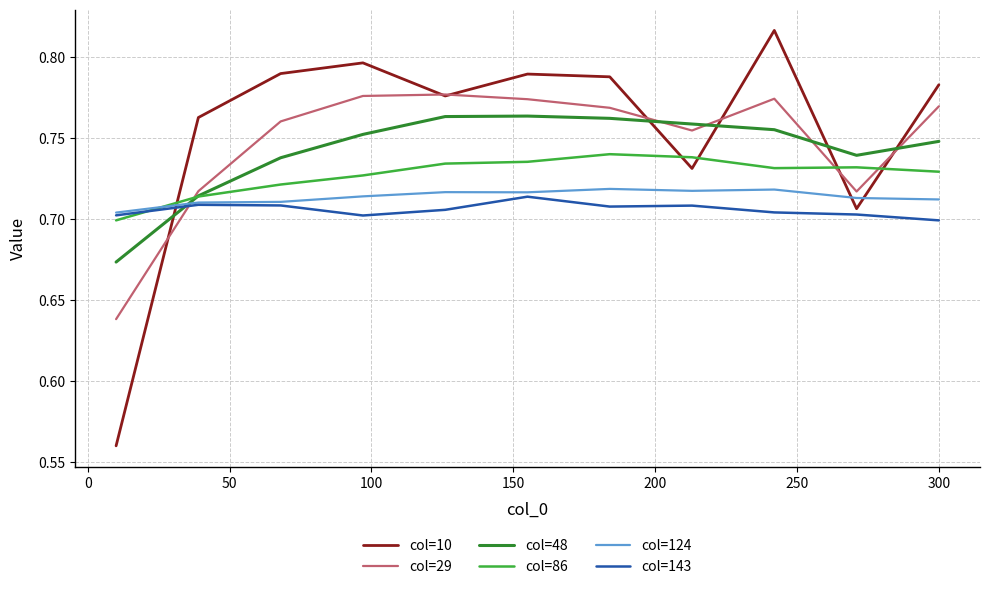

Which series has the largest range (max minus min)?

col=10